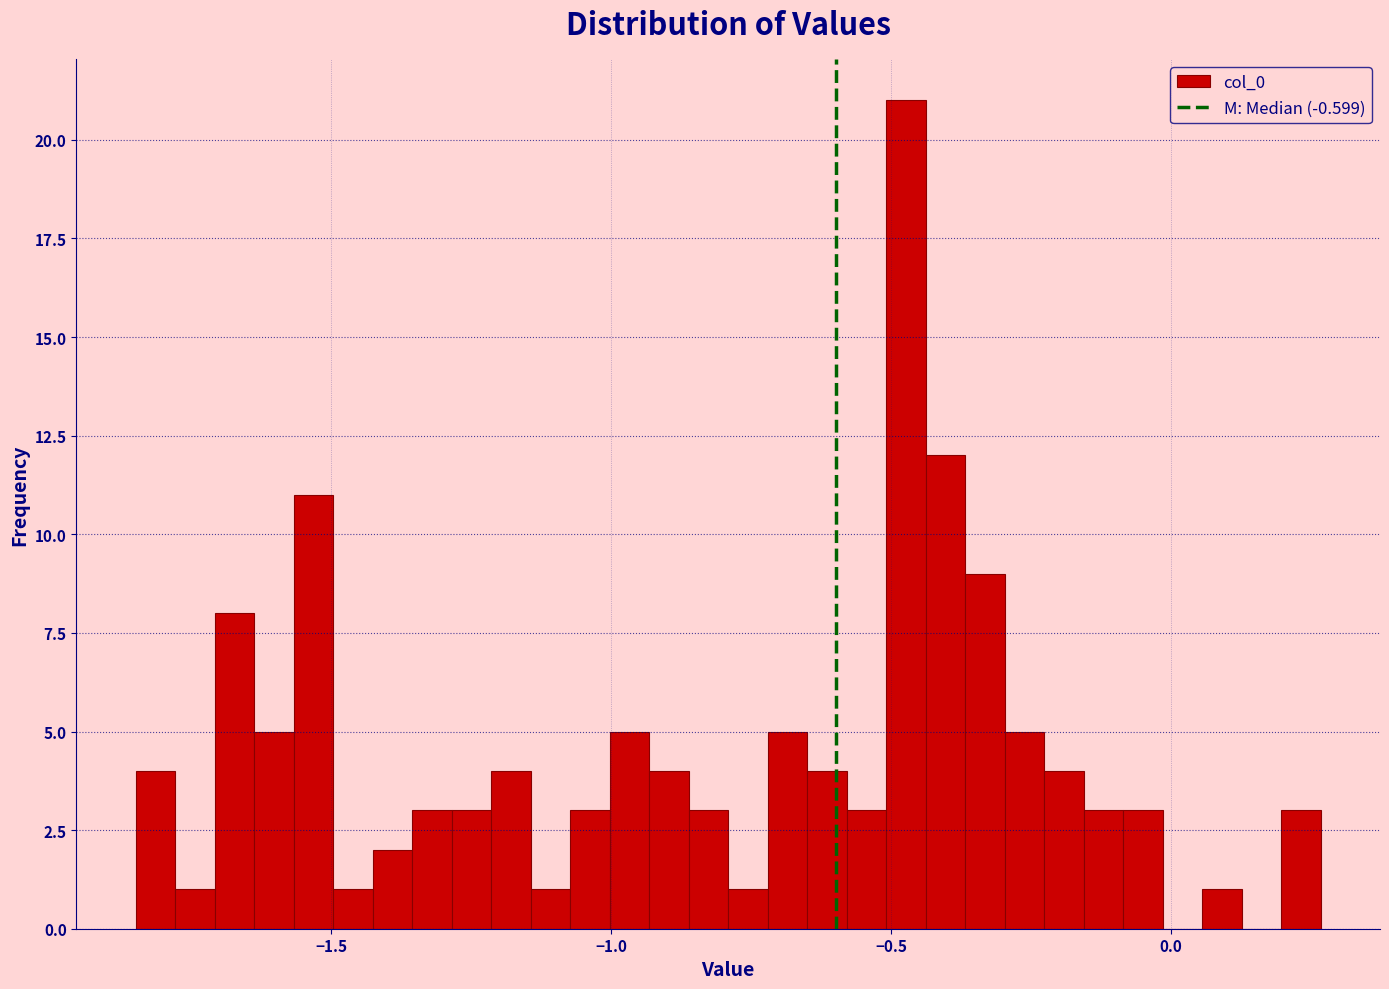

Around what value on the x-axis is the tallest bar? Give the approximate position of its centre, as read against the axis.

-0.45